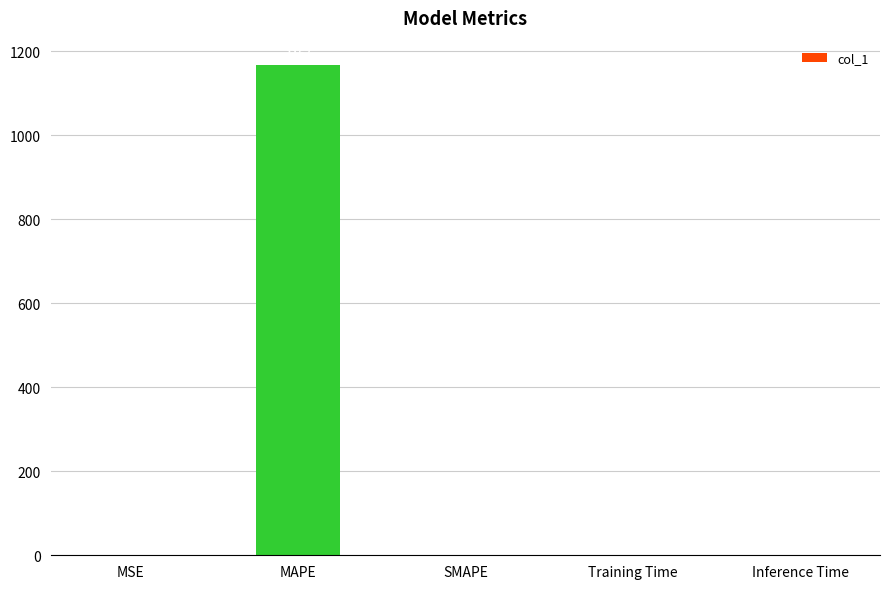

At which label is the value closest to 583?

MSE